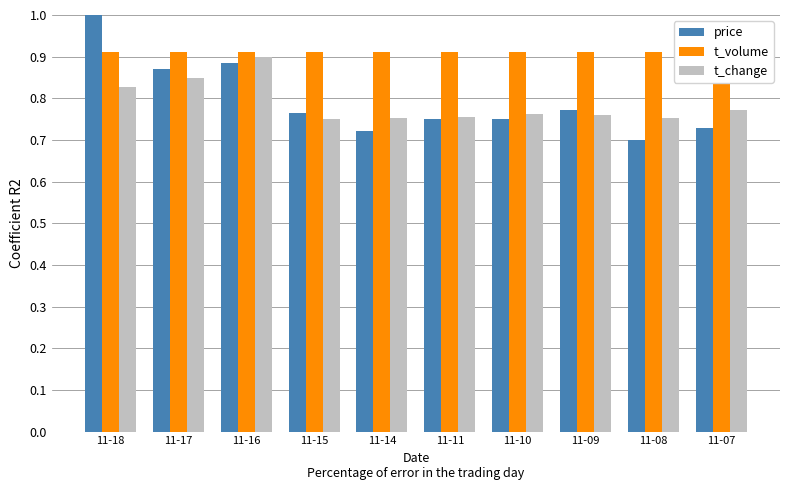

Does the chart contain stacked bars?

No